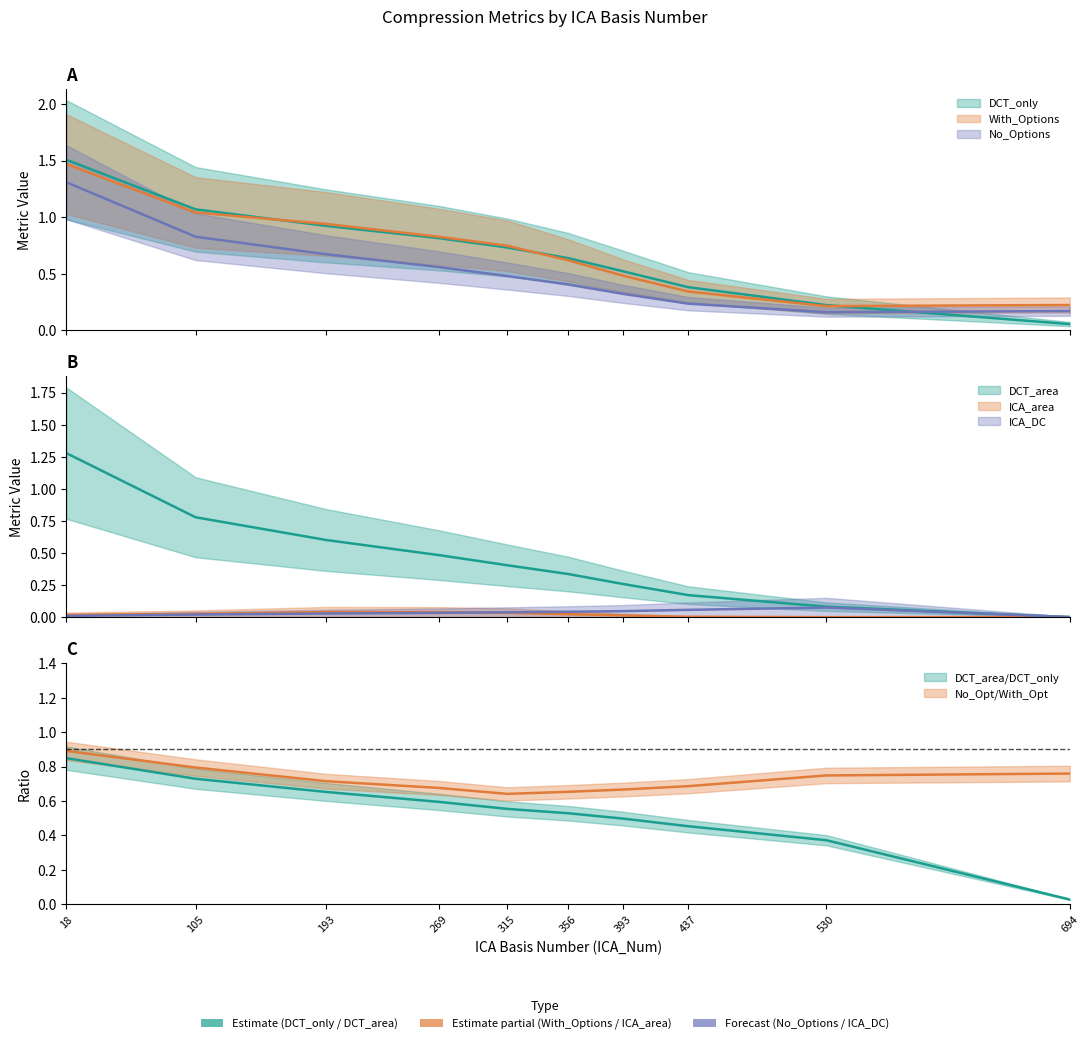

At which category does With_Options reach its first local valley?

530